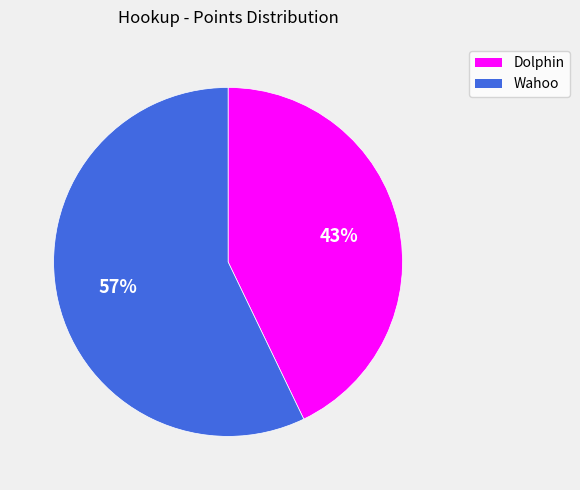

To the nearest percent, what is the difference between the largest and smallest slice percentages?

14%